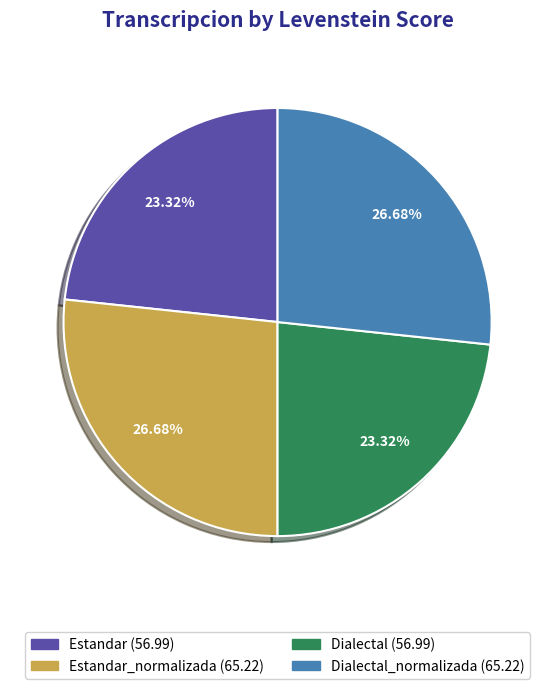

Does any single category account for the majority?

No